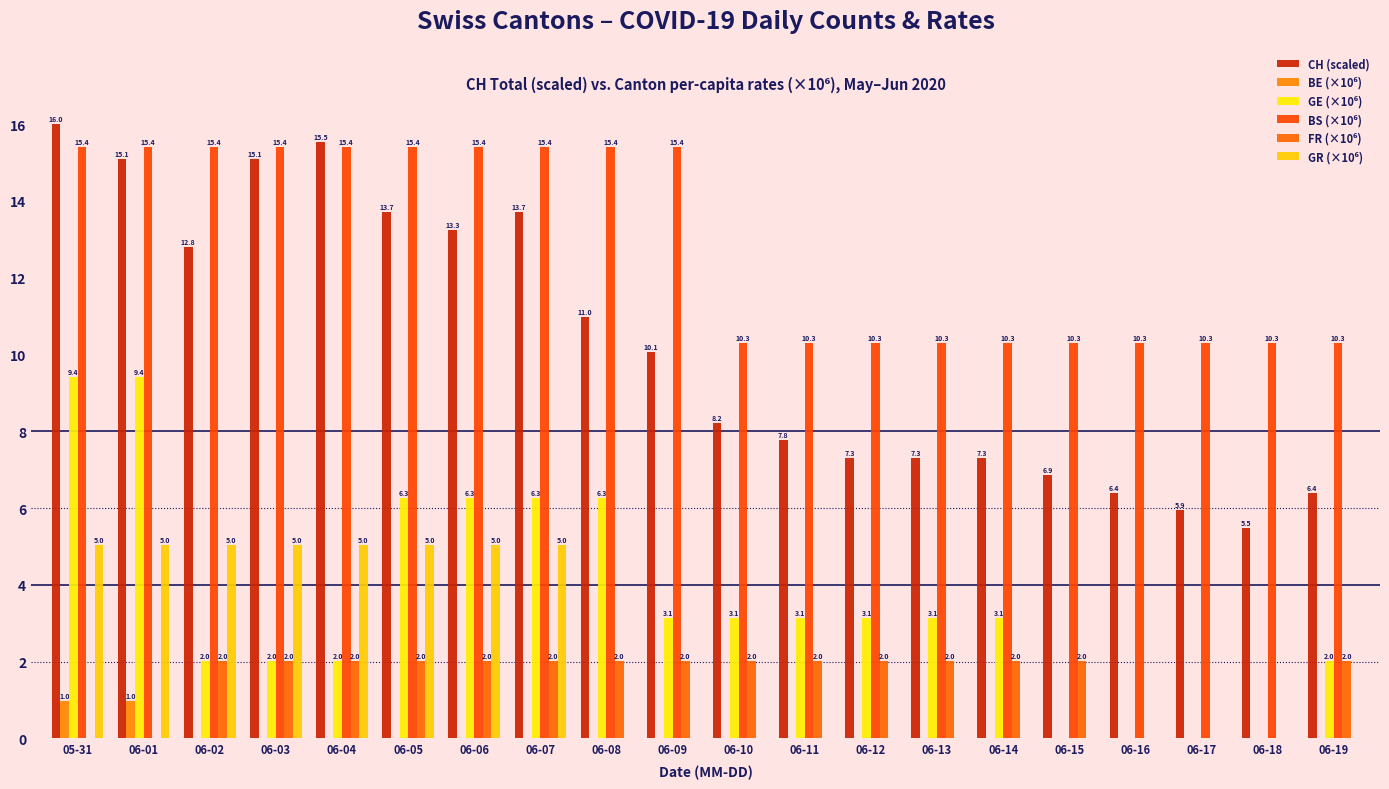

Count the number of categories in the chart.

20